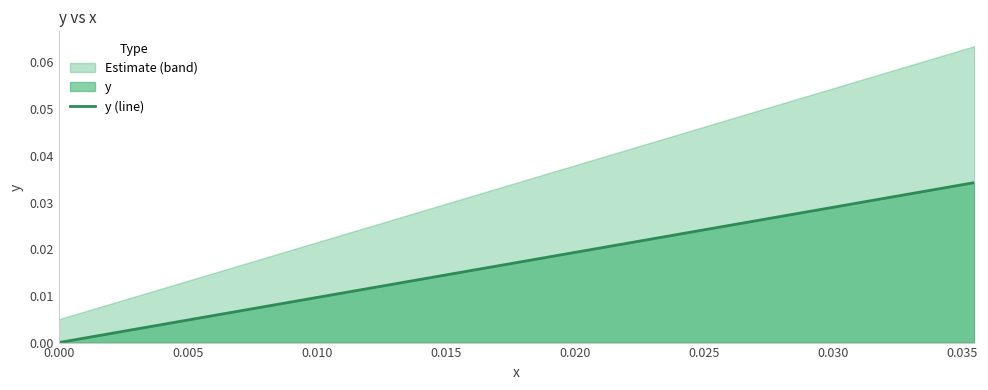

How many lines are shown in the chart?

1